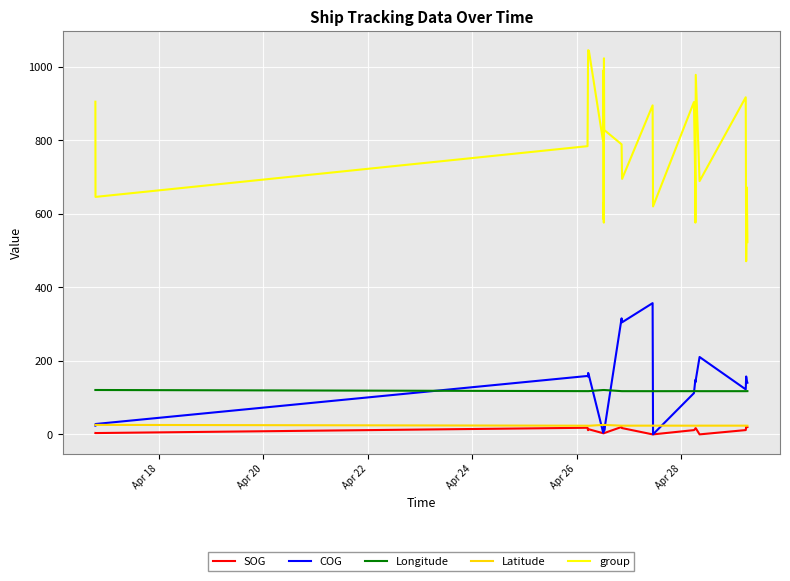

What is the highest value of the Latitude series?

25.8